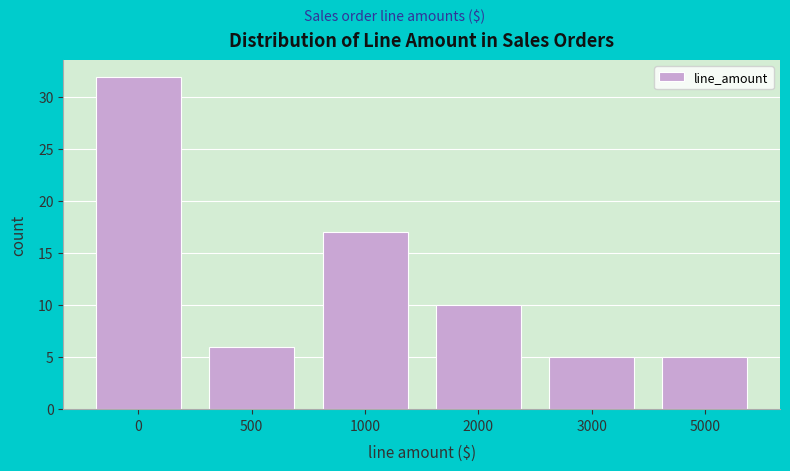

Reading left to right, what are all the values shown in this chart?

32	6	17	10	5	5